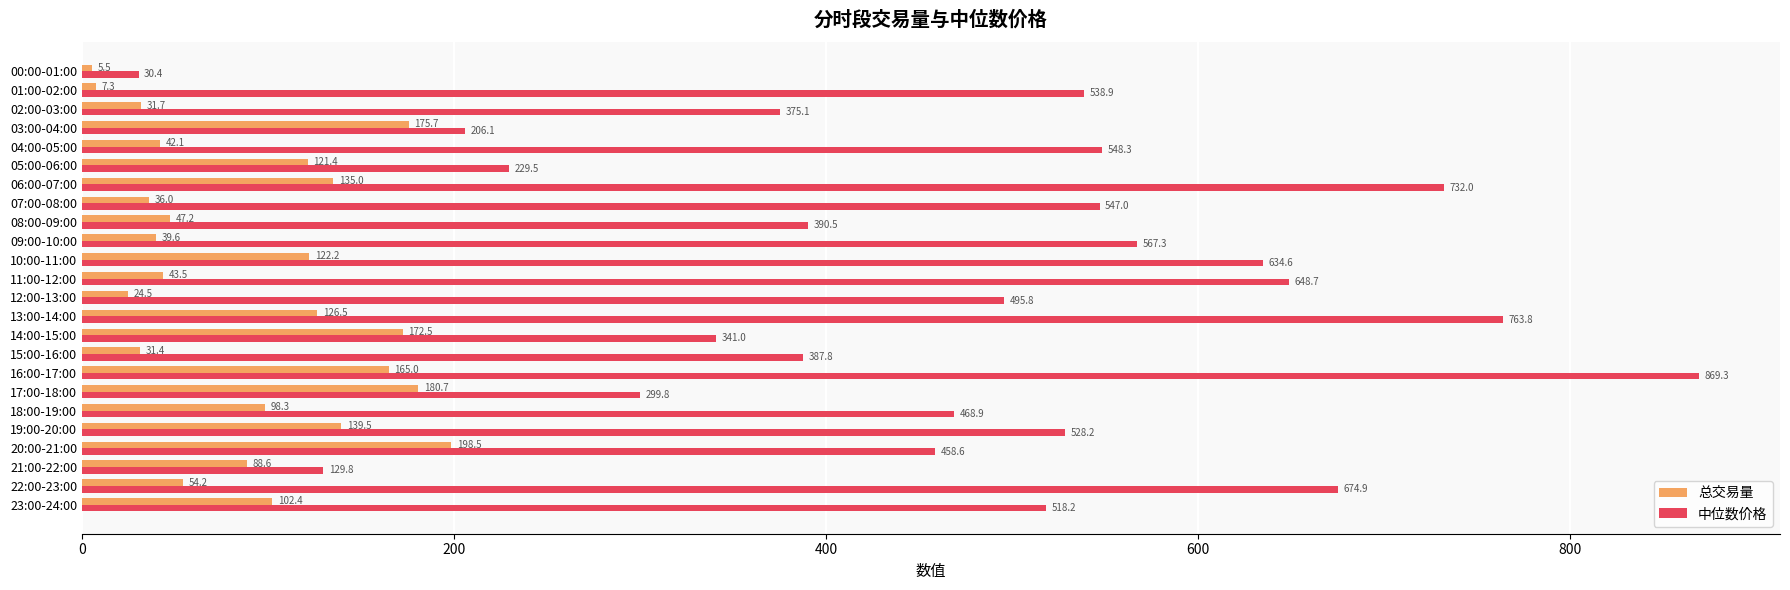

Which series has the largest range (max minus min)?

中位数价格